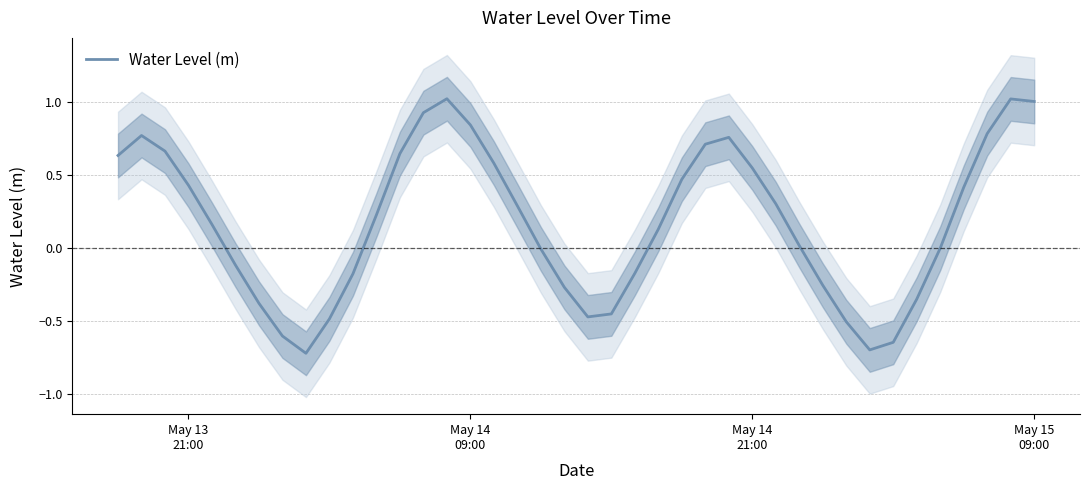

What is the maximum value for Water Level (m)?

1.0